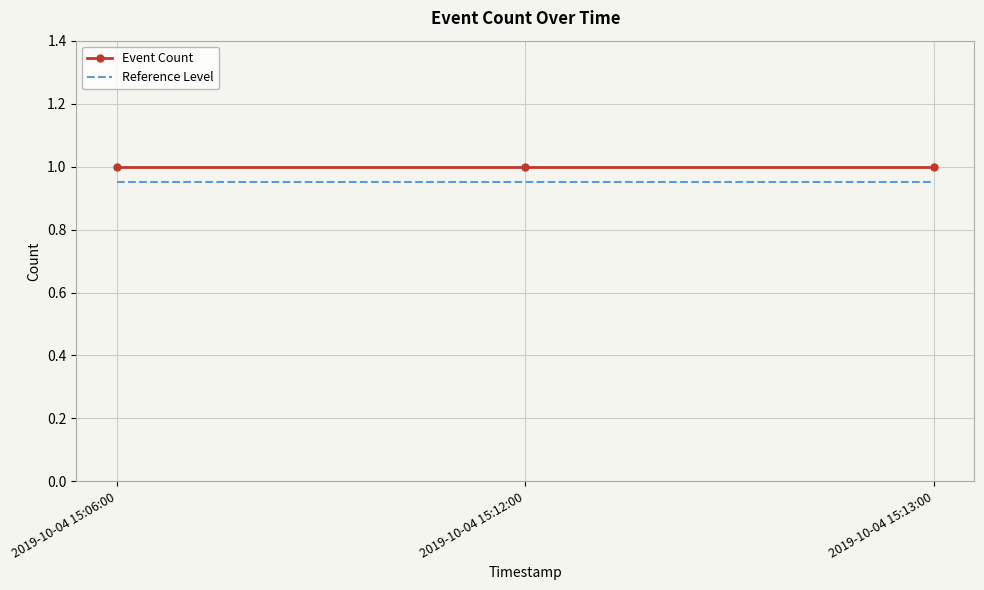

What are all the series names shown in the legend?

Event Count, Reference Level